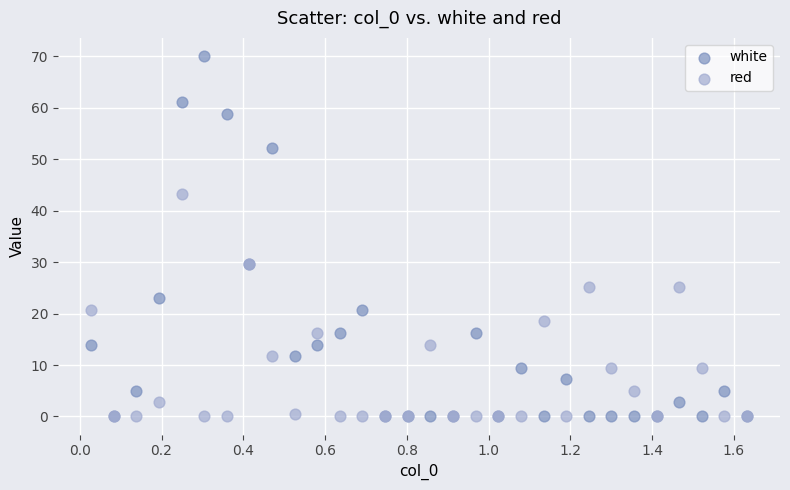

What are all the series names shown in the legend?

white, red